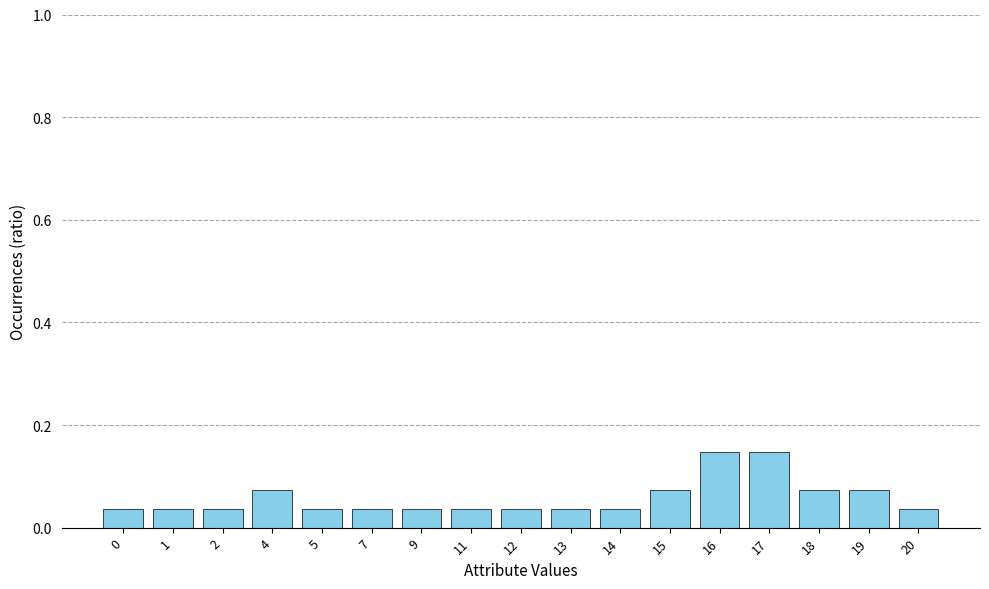

What is the sum of all values?

1.0